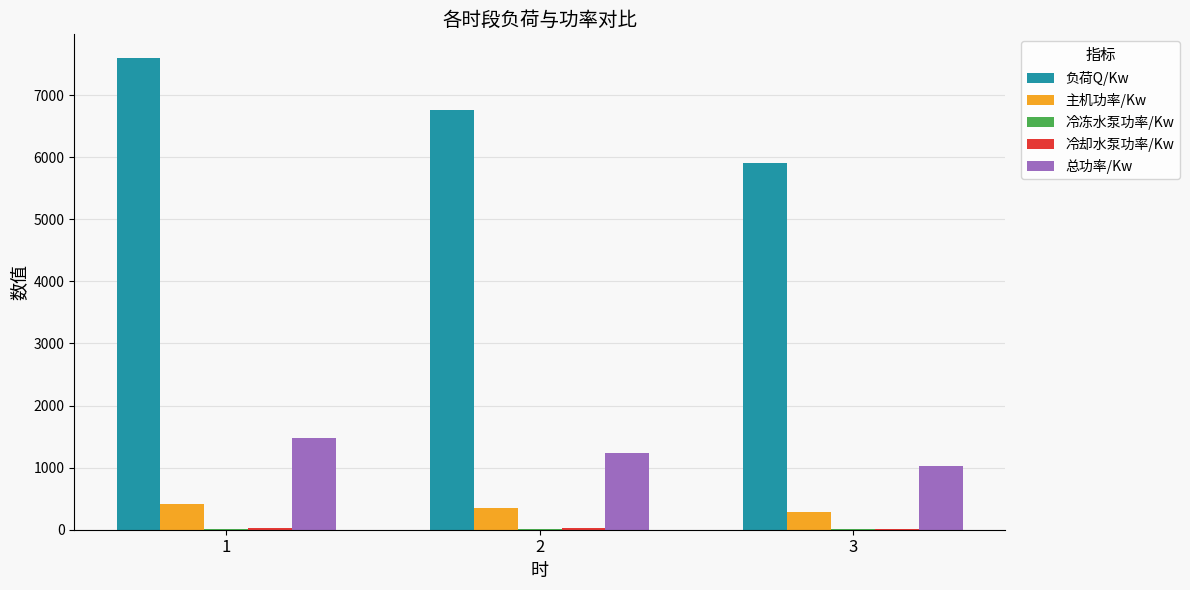

What is the sum of all 总功率/Kw values?

3744.1